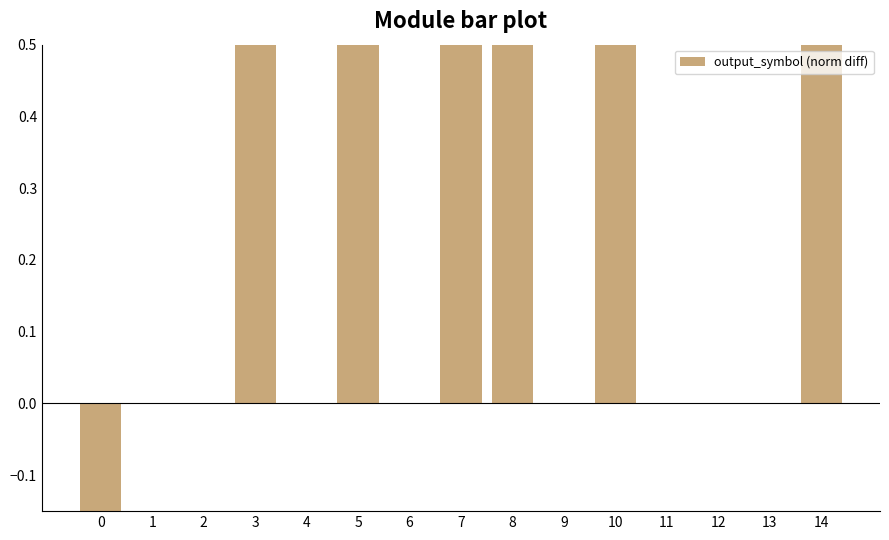

Read the value at 10.

1